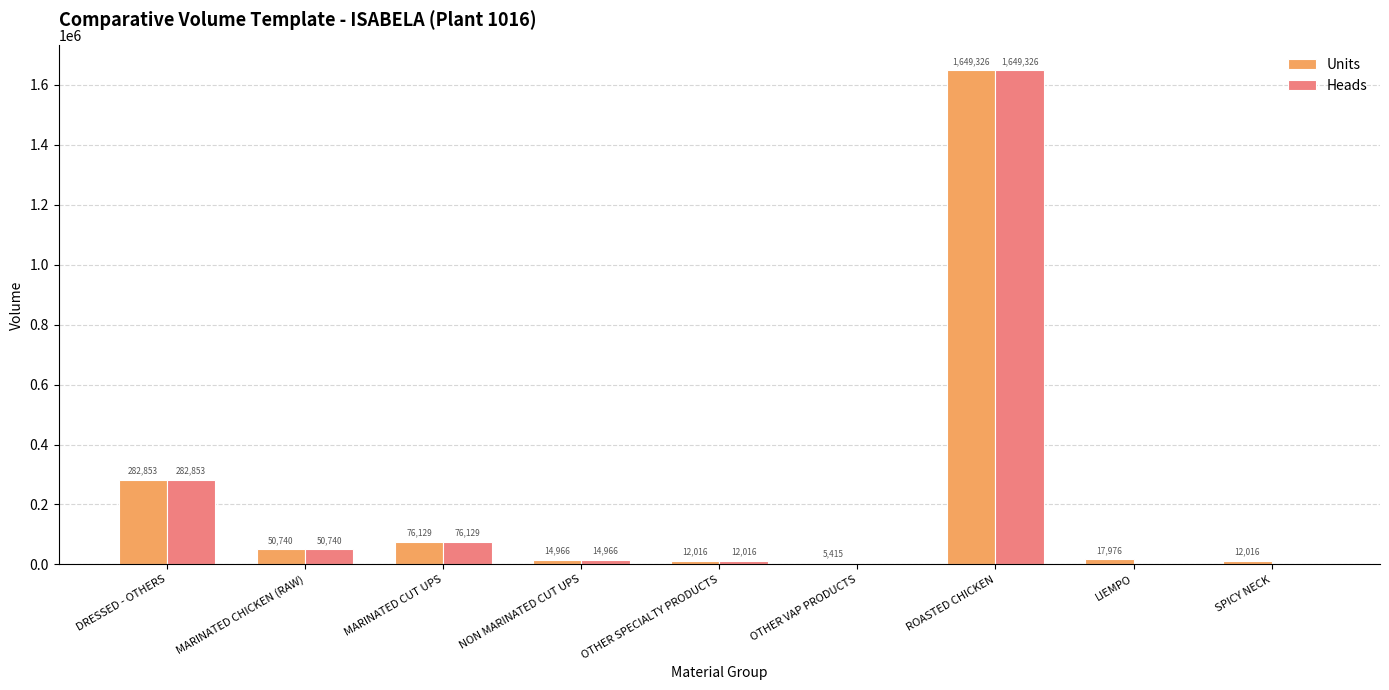

What is the greatest value displayed?

1649326.3